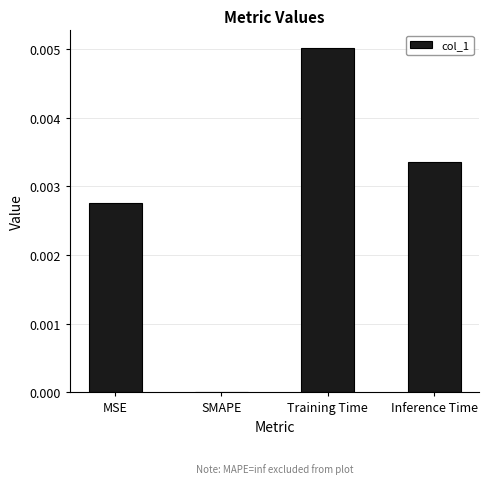

Are the bars horizontal?

No